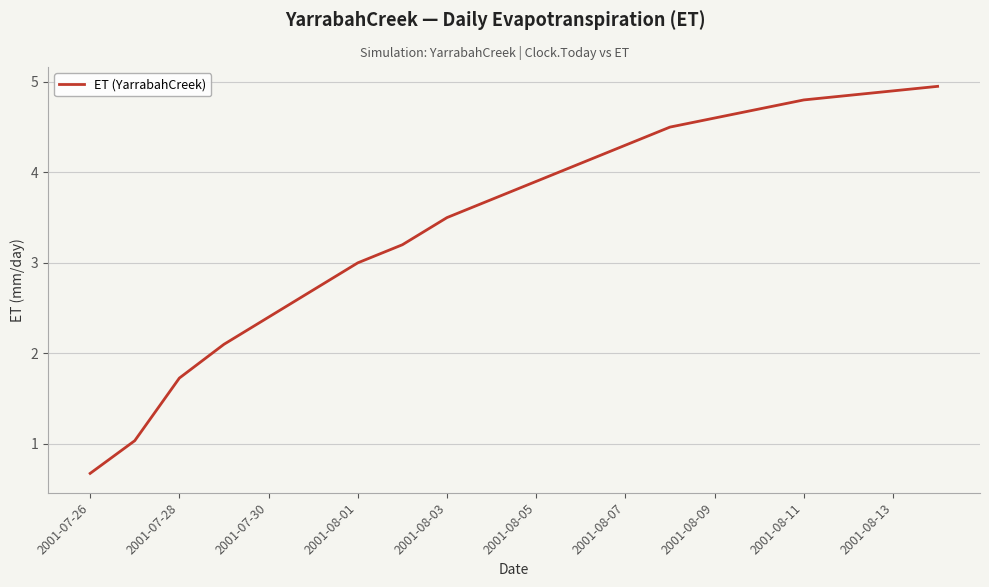

What is the difference between the maximum and minimum values?

4.3